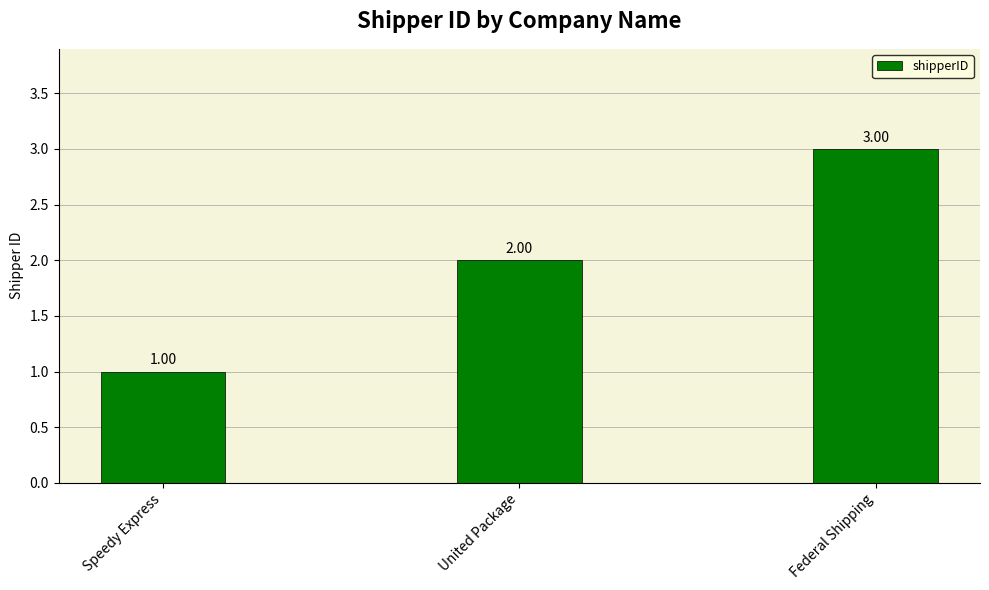

What is the sum of all values?

6